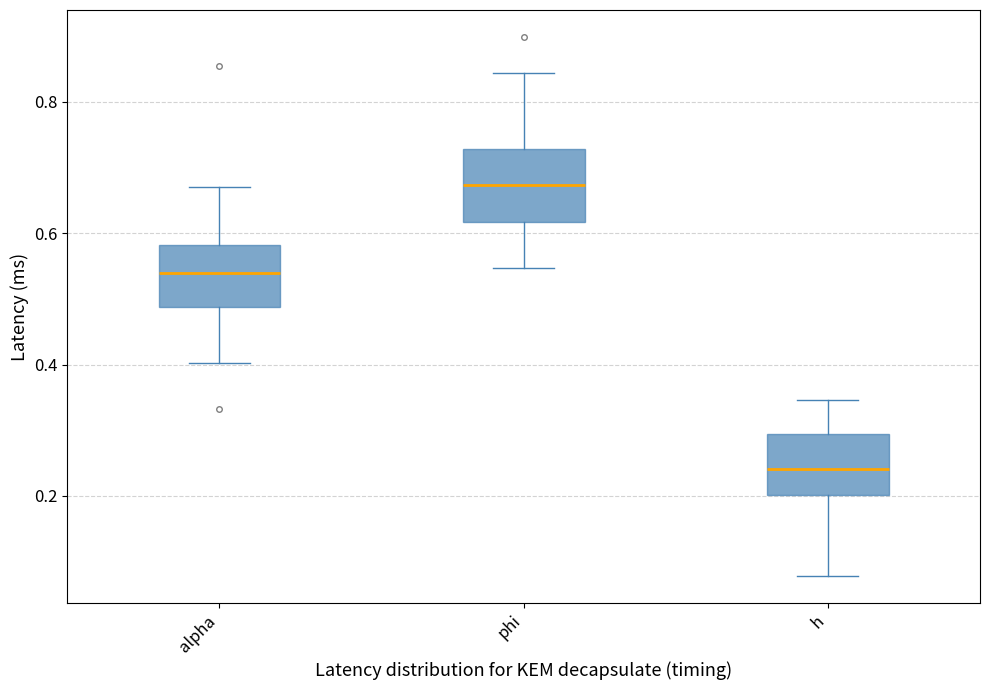

Which box's median line is the lowest?

h